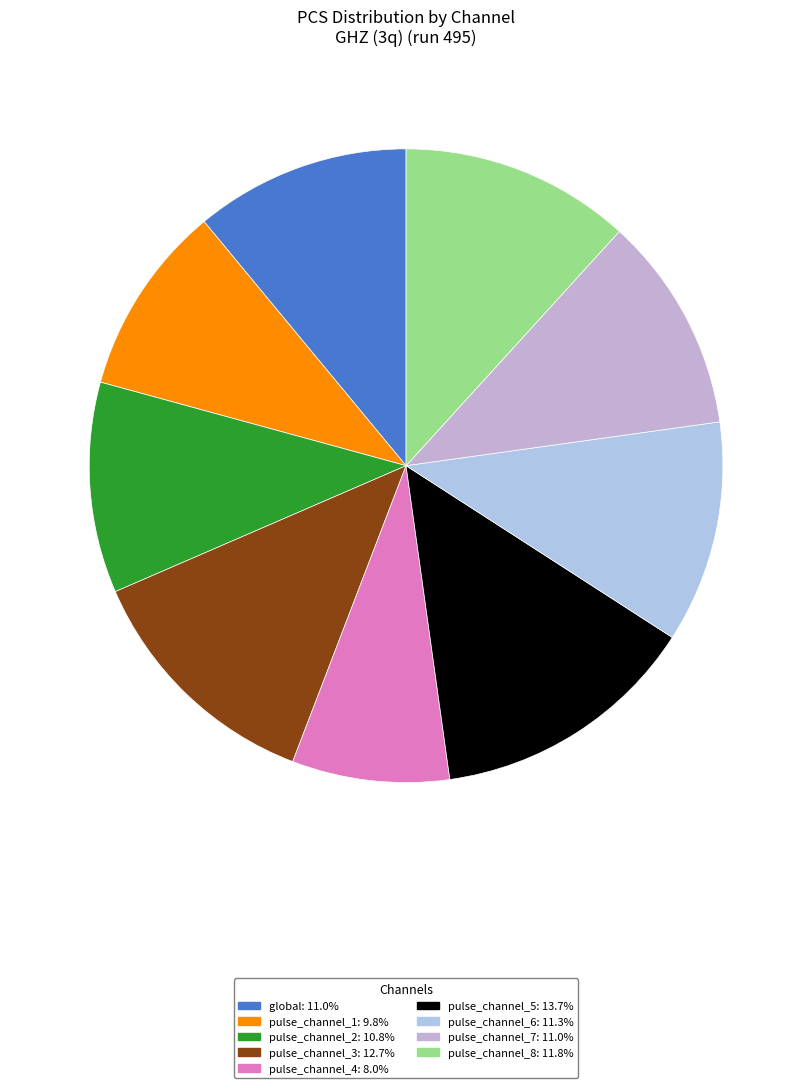

What is the smallest slice in the pie chart?

pulse_channel_4